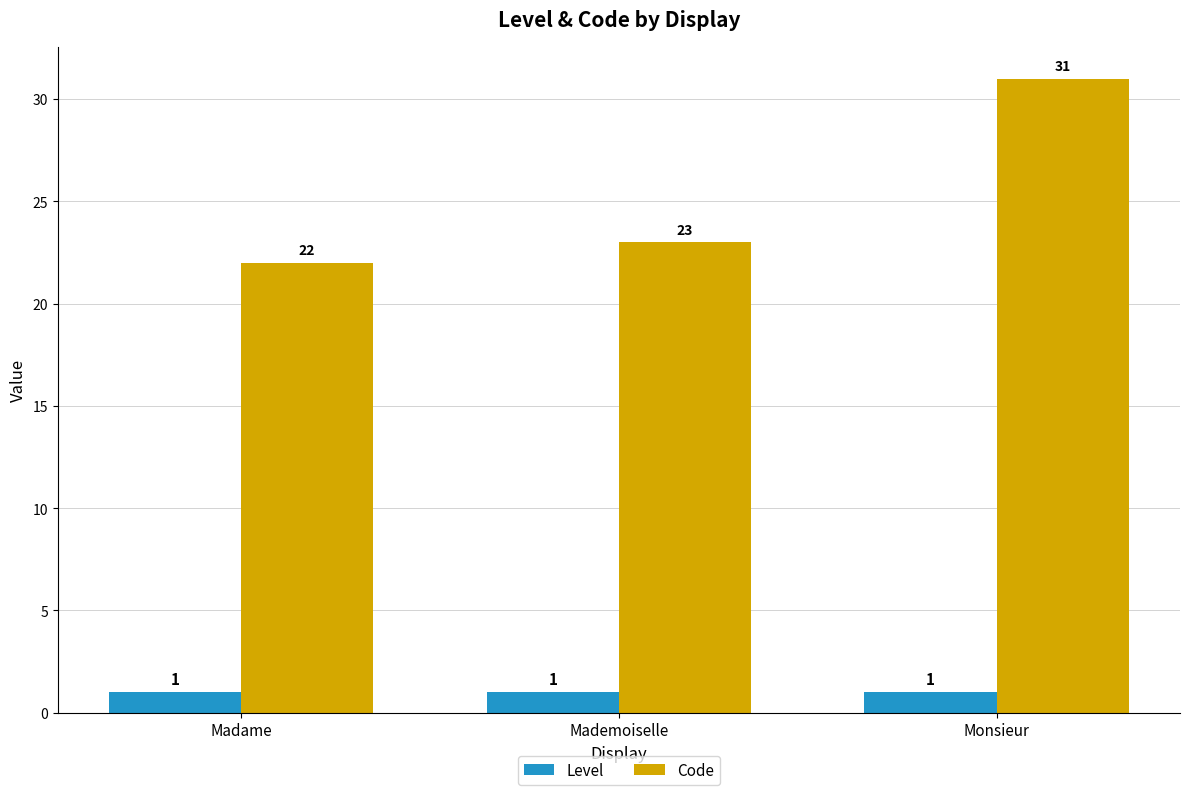

What is the approximate value of Code at Madame?

22